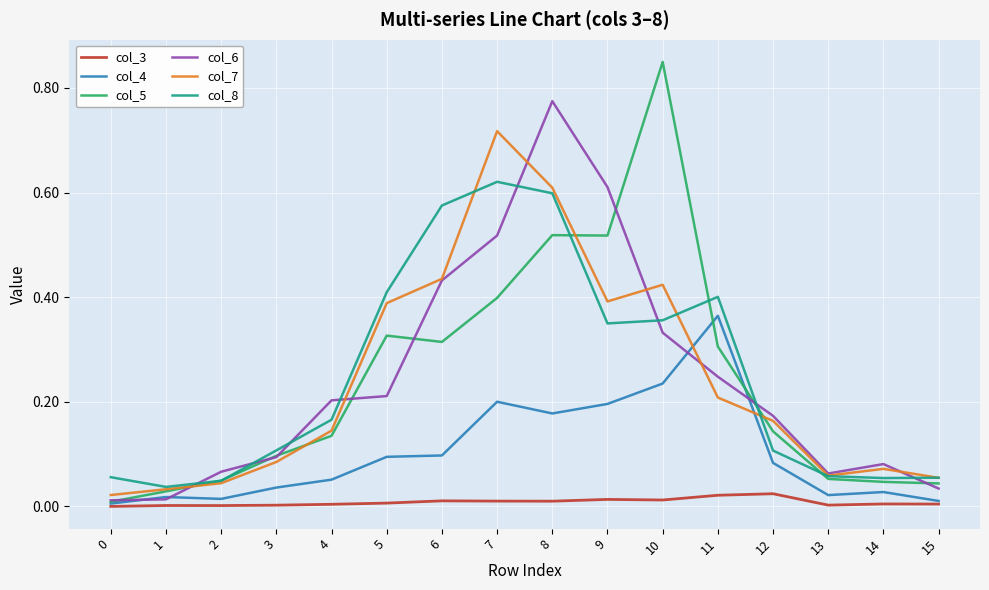

Which label corresponds to the largest value in the chart?

10